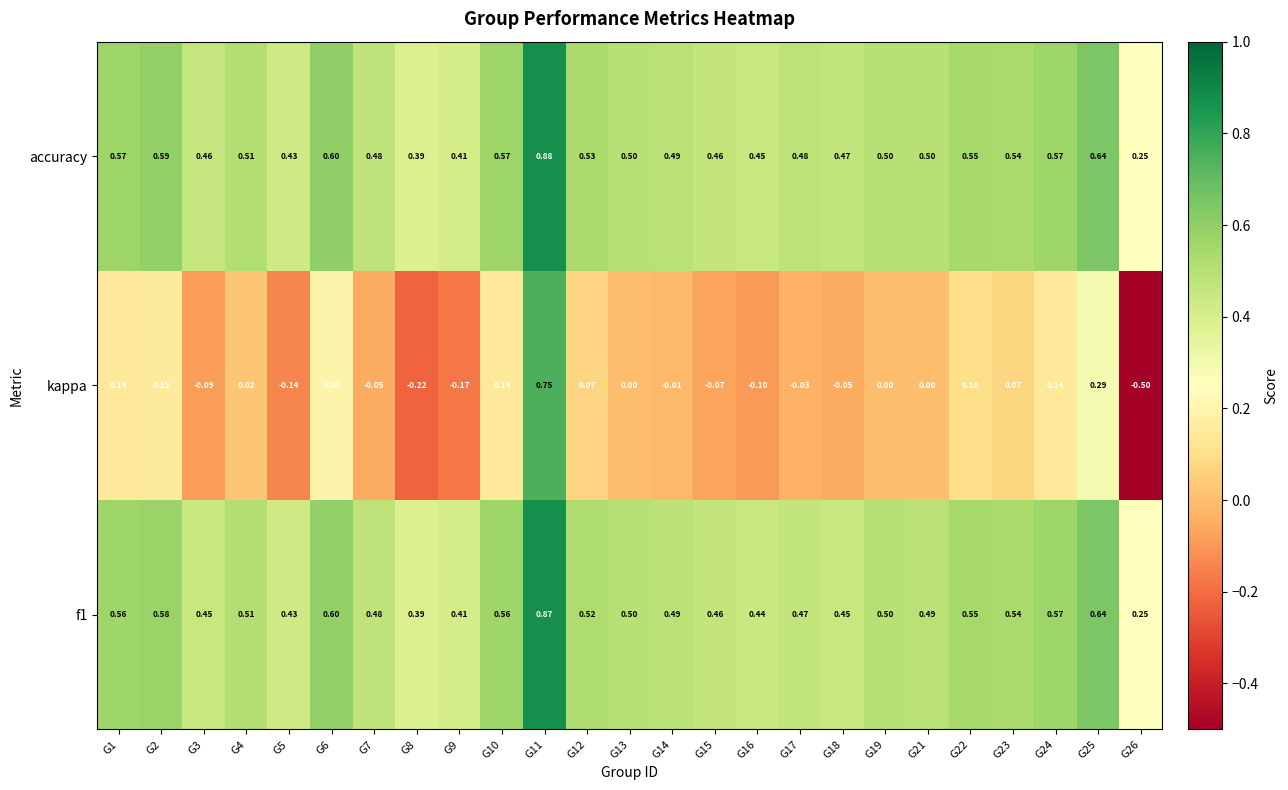

Which series has the largest total across all categories?

accuracy